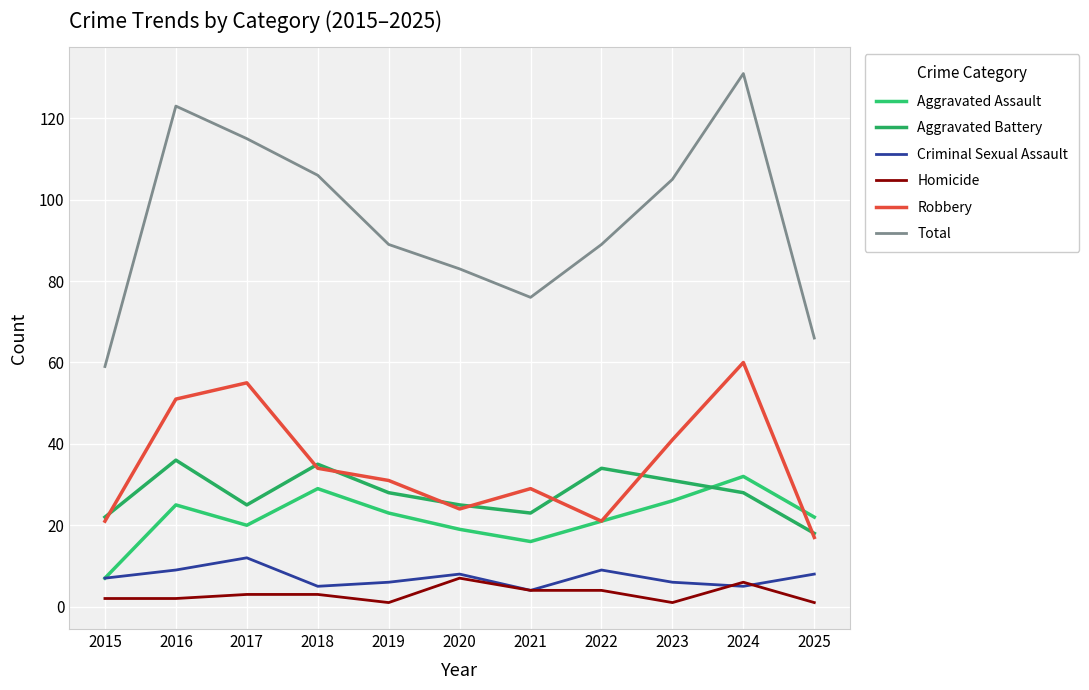

Rank the categories by Homicide value from highest to lowest.

2020, 2024, 2021, 2022, 2017, 2018, 2015, 2016, 2019, 2023, 2025